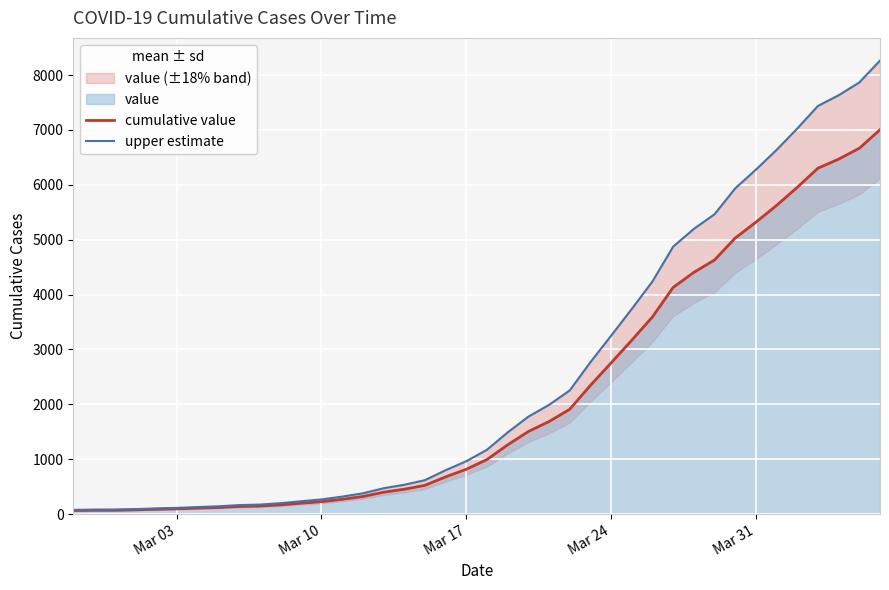

What is the highest value of the cumulative value series?

7004